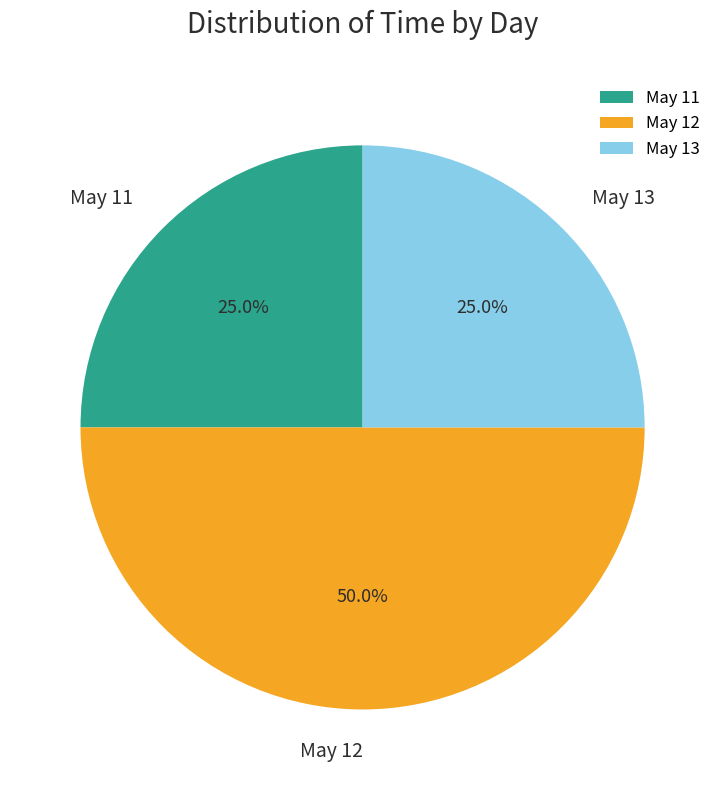

Which category has the biggest portion of the pie?

May 12